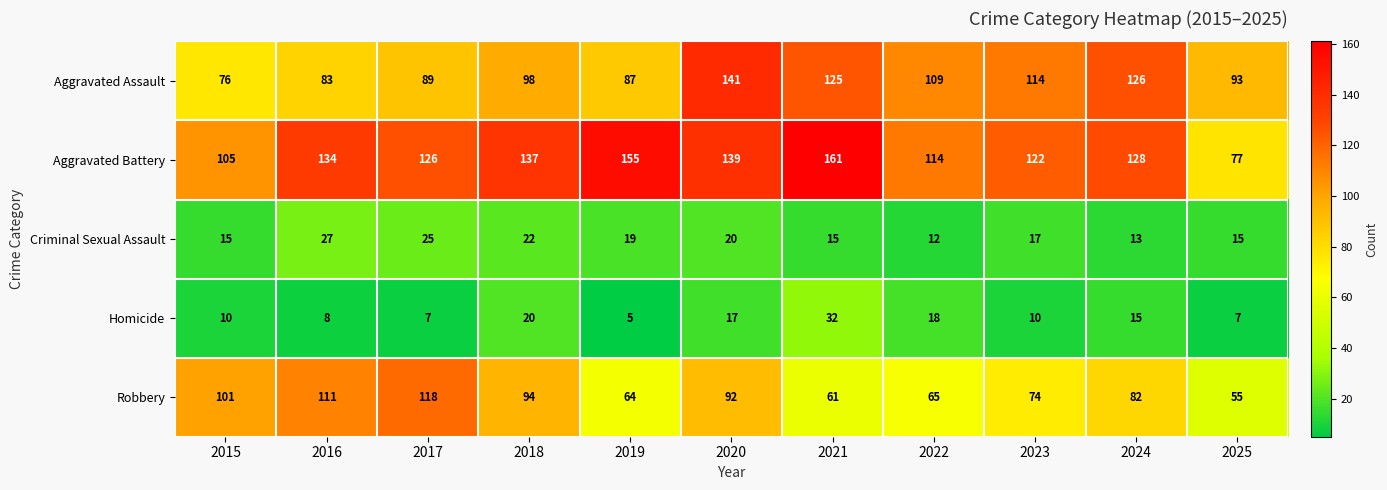

What is the average value of the Homicide series?

14